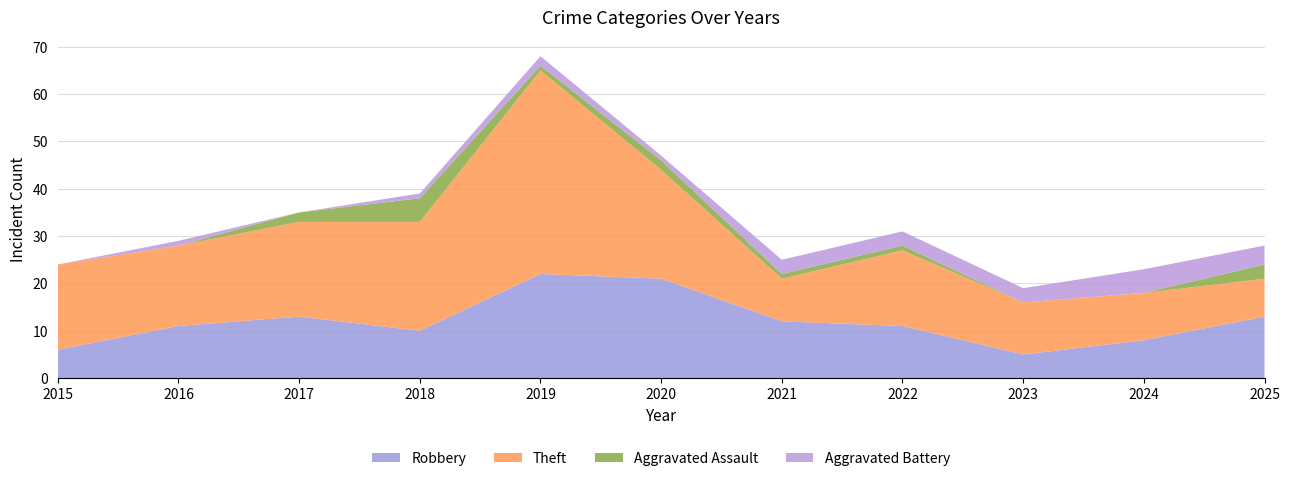

Reading right to left, what are all the values shown in this chart?

Robbery: 13	8	5	11	12	21	22	10	13	11	6
Theft: 8	10	11	16	9	23	43	23	20	17	18
Aggravated Assault: 3	0	0	1	1	2	1	5	2	0	0
Aggravated Battery: 4	5	3	3	3	1	2	1	0	1	0